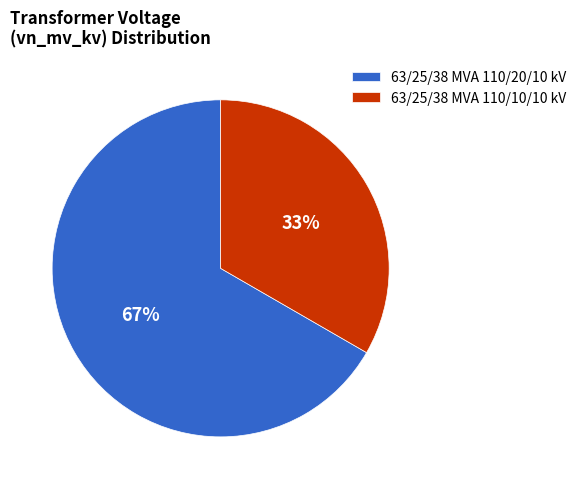

To the nearest percent, what percentage of the pie is 63/25/38 MVA 110/20/10 kV?

67%